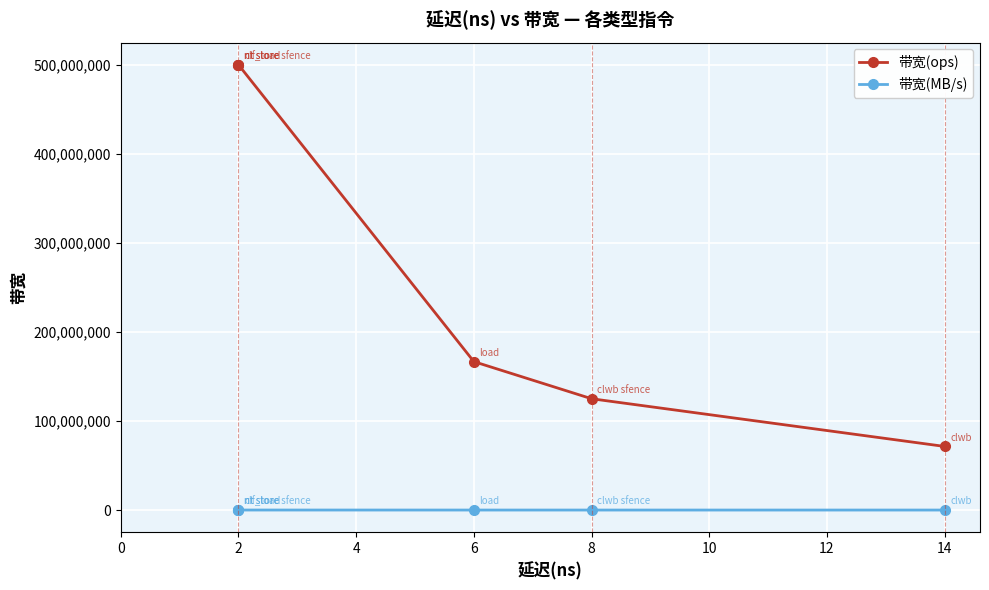

Reading left to right, transcribe all the data shown in this chart.

带宽(ops): 500000000	500000000	500000000	166666666	125000000	71428571
带宽(MB/s): 32000	32000	32000	10666	8000	4571